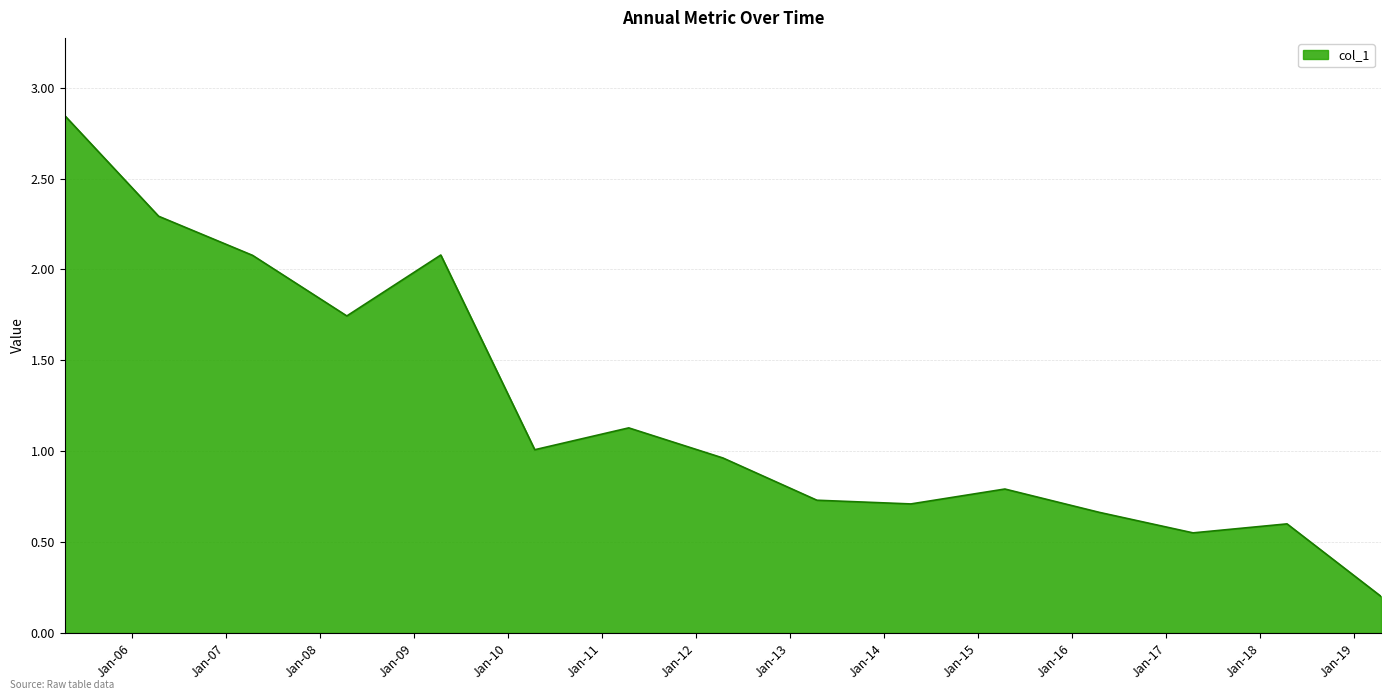

What is the minimum value shown in the chart?

0.2